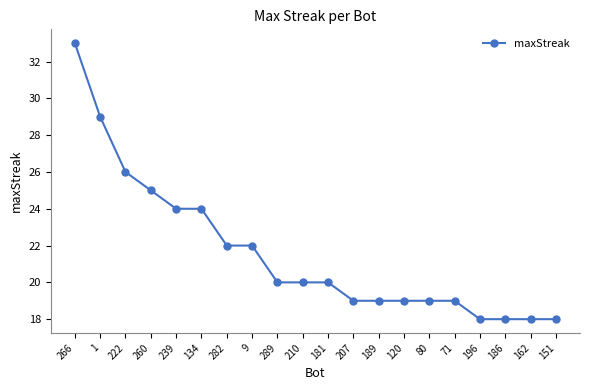

Approximately how many times larger is the value at 207 compared to 260?

0.8